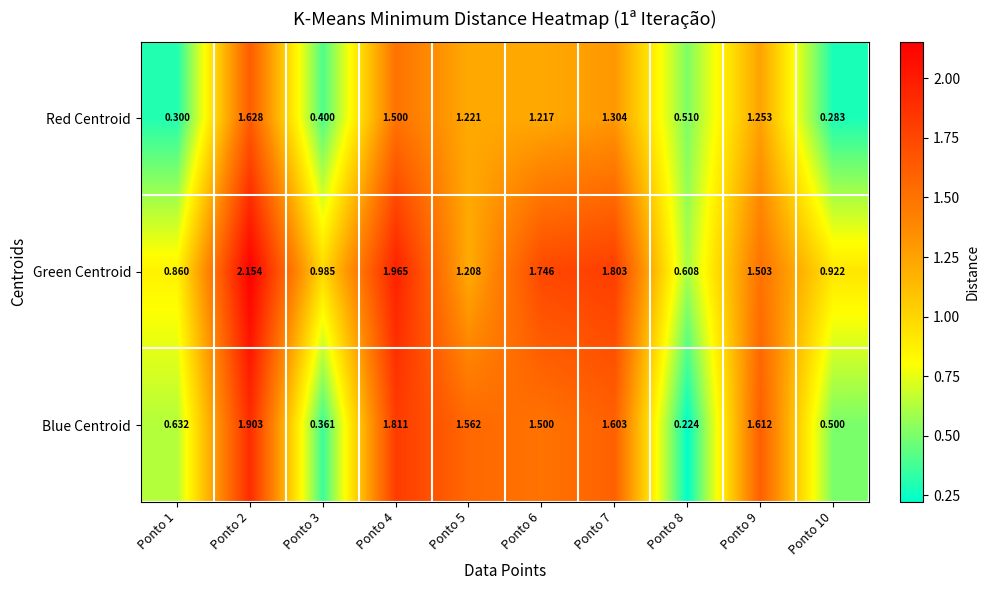

At which category does the chart reach its minimum across all series?

Ponto 8